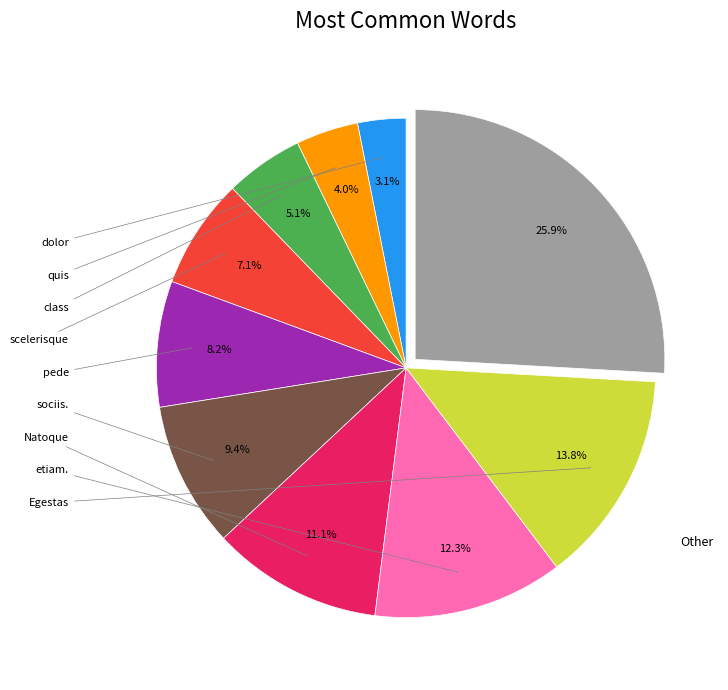

Is there a majority slice in this chart?

No